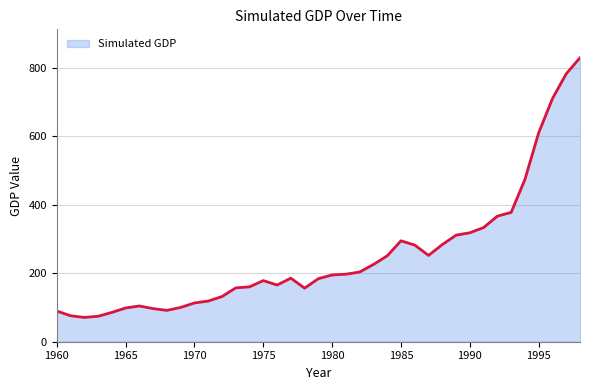

What is the smallest value displayed?

70.9